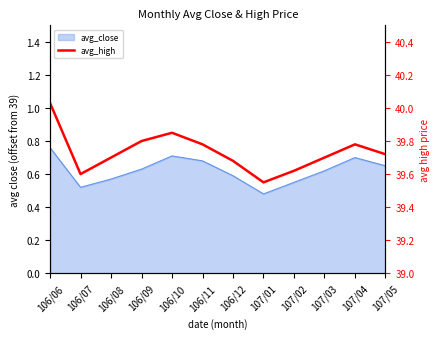

At which label is the value closest to 39?

107/01